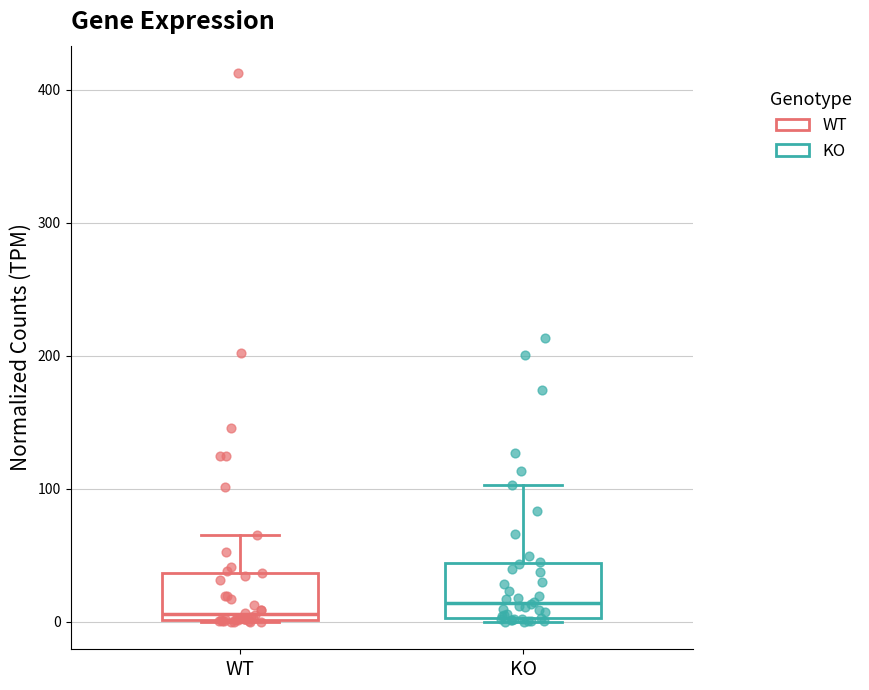

Reading left to right, read every box against the y-axis: the position of its median line, the range the box covers, and the ends of its whiskers. The values are not printed on the chart, so give them approximately, as read against the axis.

WT: median 10, box 0 to 40, whiskers 0 to 60
KO: median 10, box 0 to 40, whiskers 0 to 100